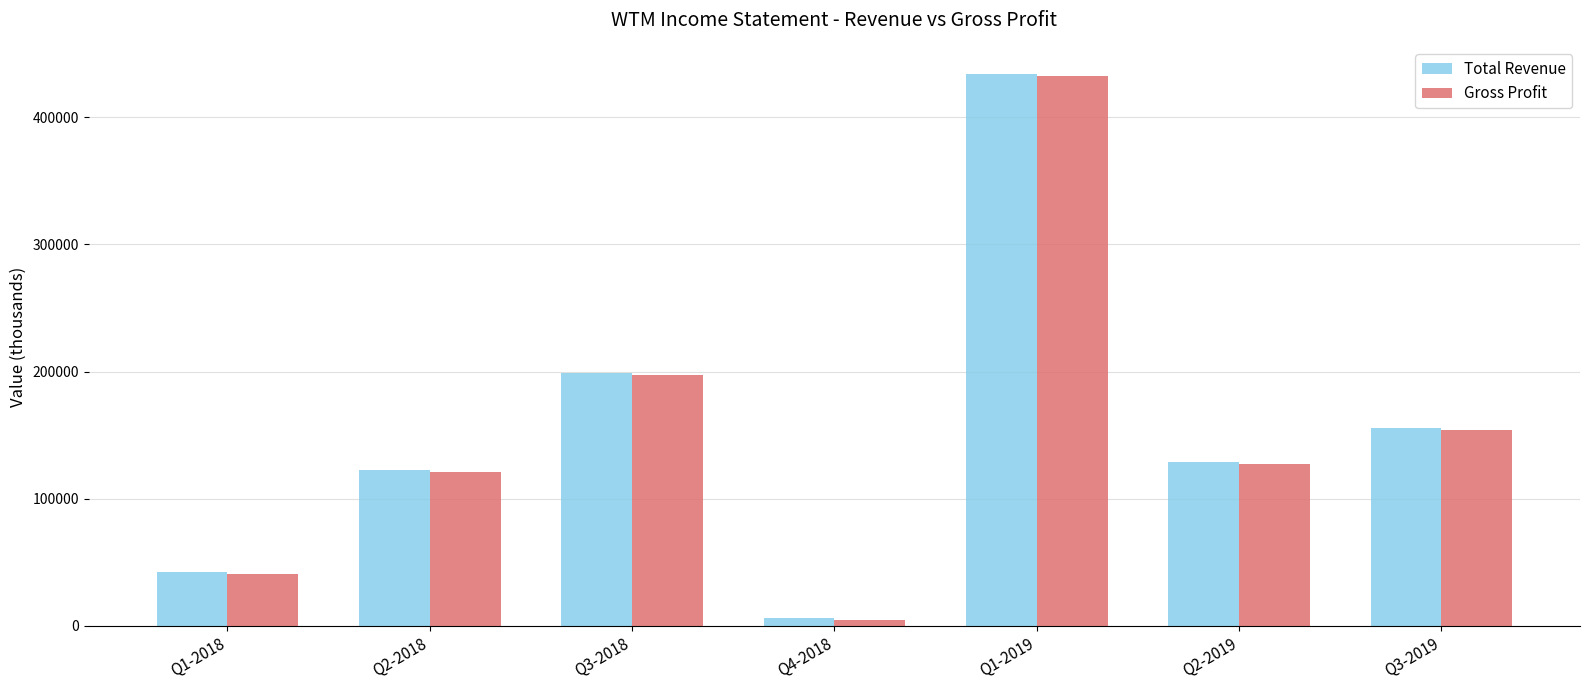

At which category is the sum across all series the highest?

Q1-2019